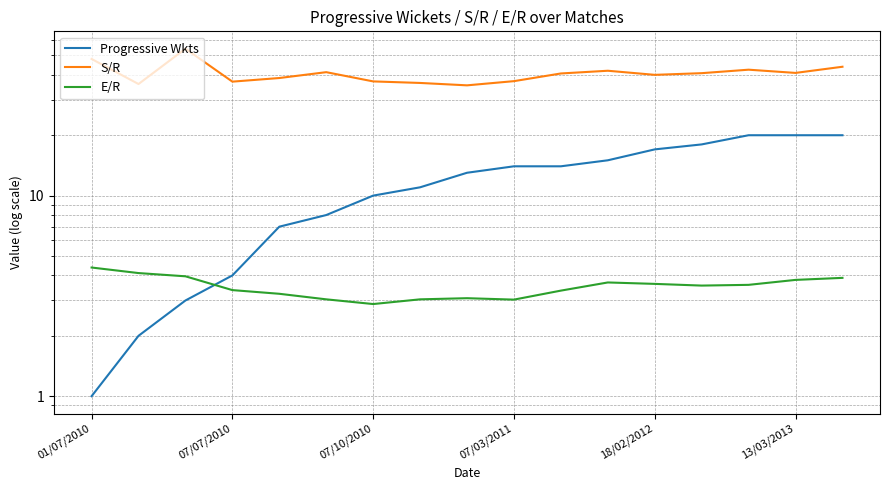

The S/R series shows 61.6 at 7. True or false?

False